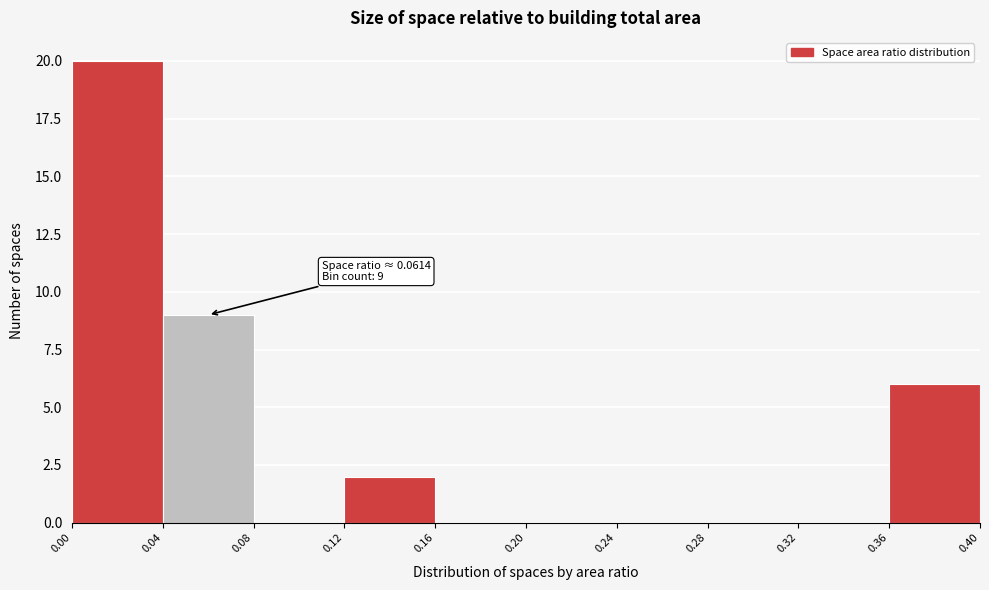

Over which range of the x-axis is the bar tallest?

0.00 to 0.04